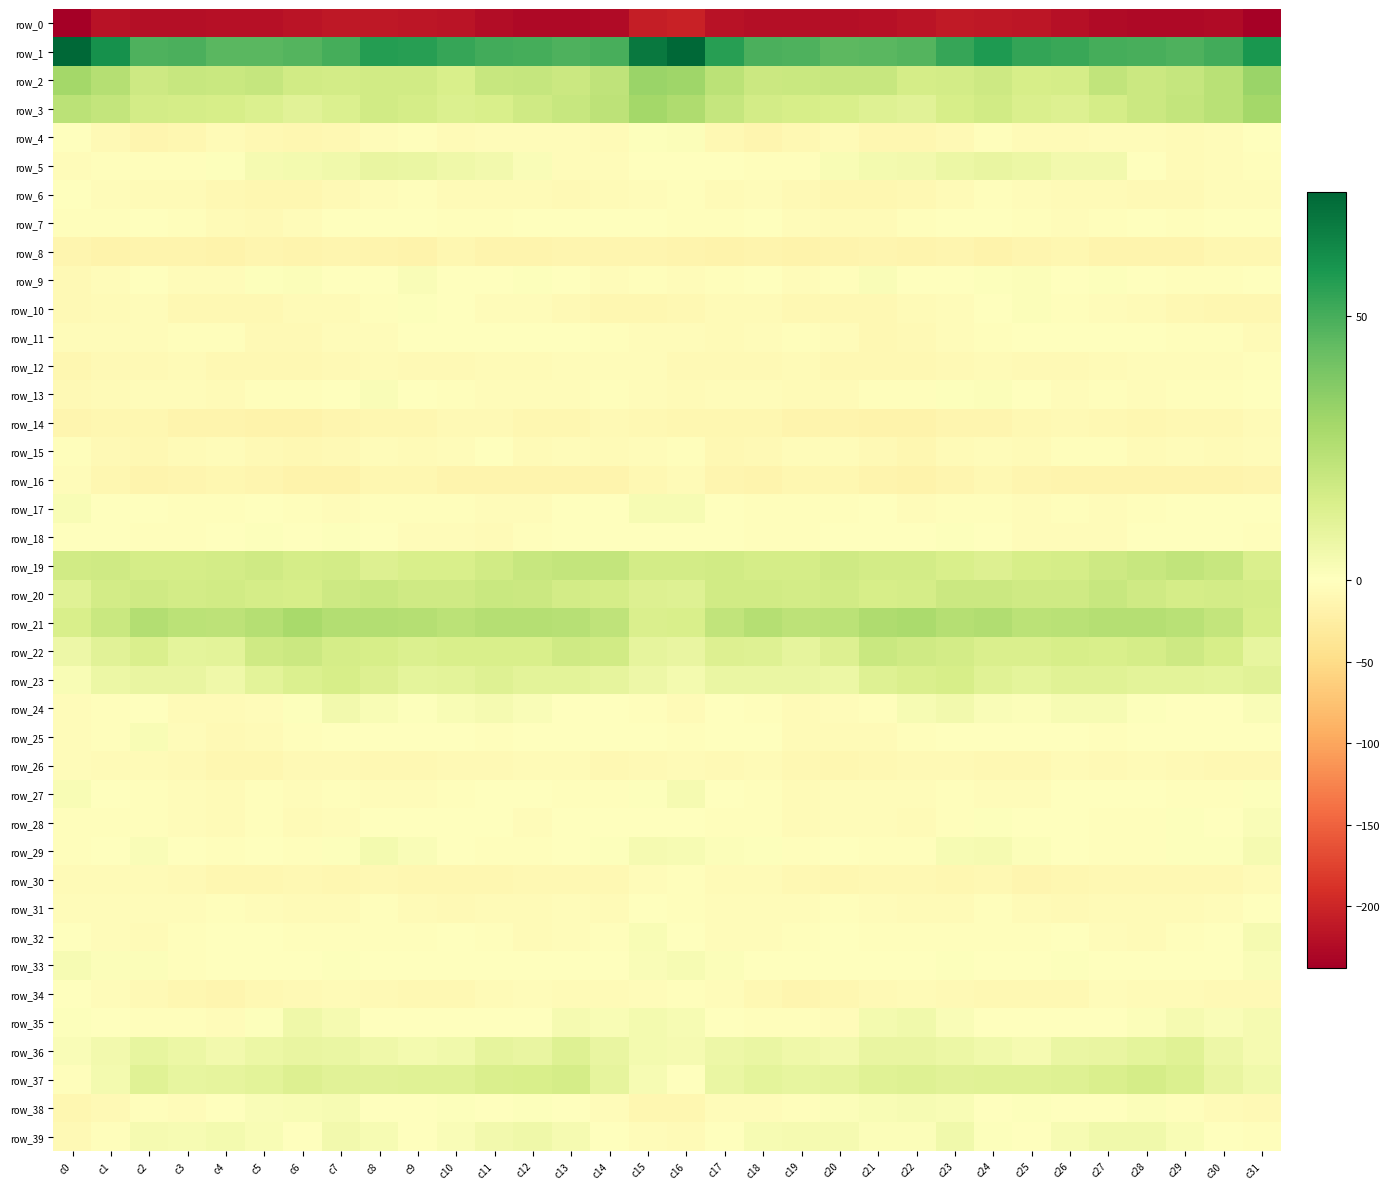

Where is row_14 nearest to the value -12?

c2